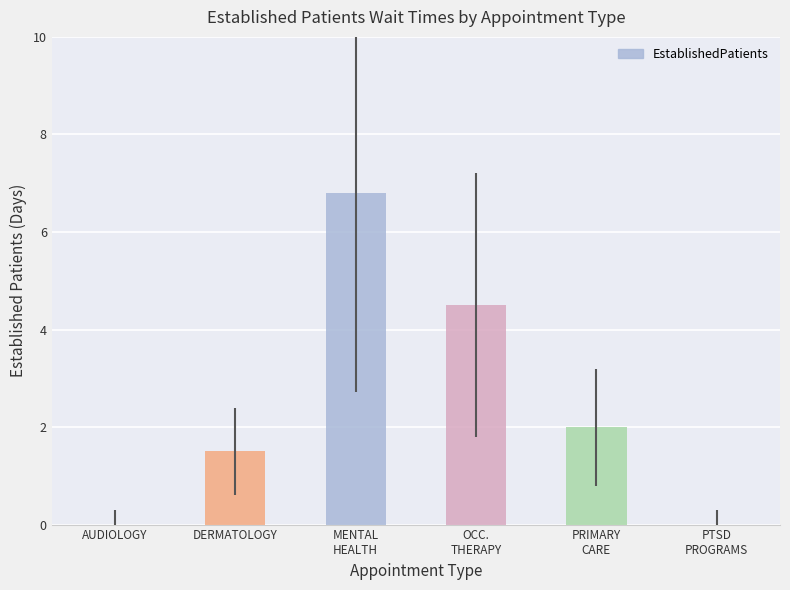

Is it true that the value at OCC.
THERAPY is 4.5?

True